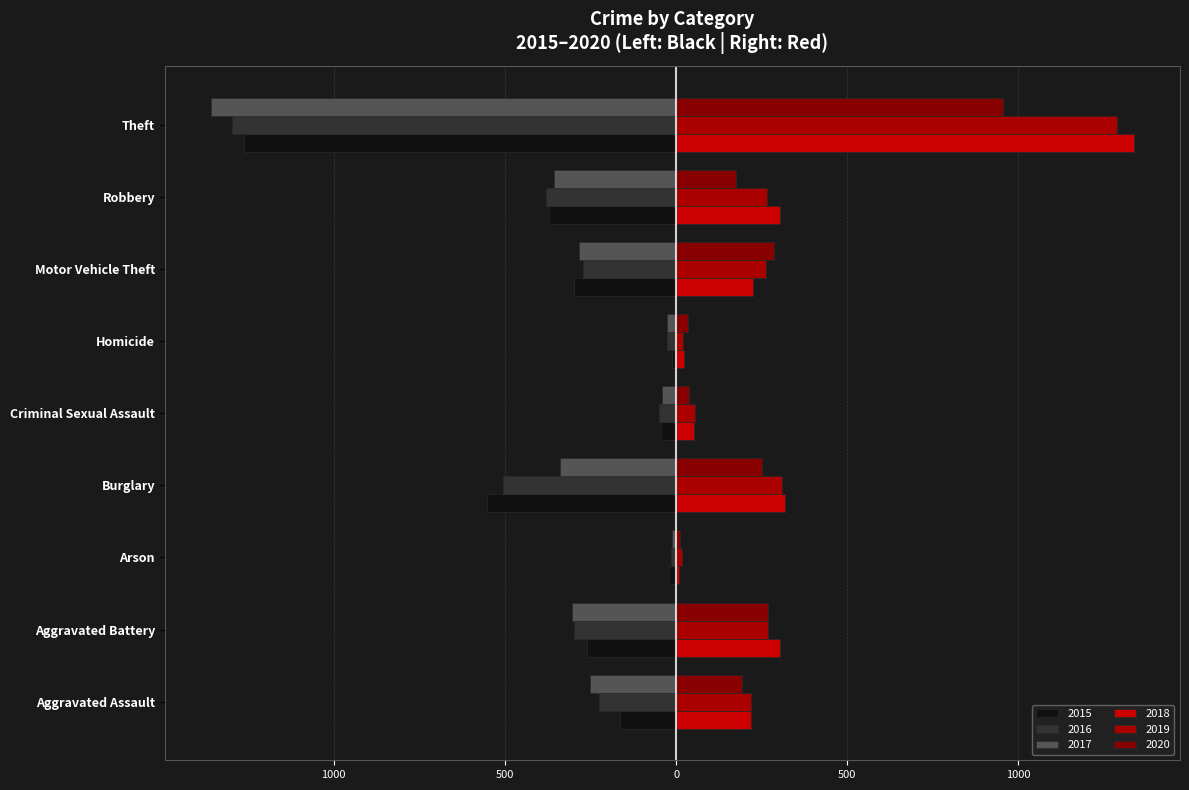

What is the minimum value for 2018?

8